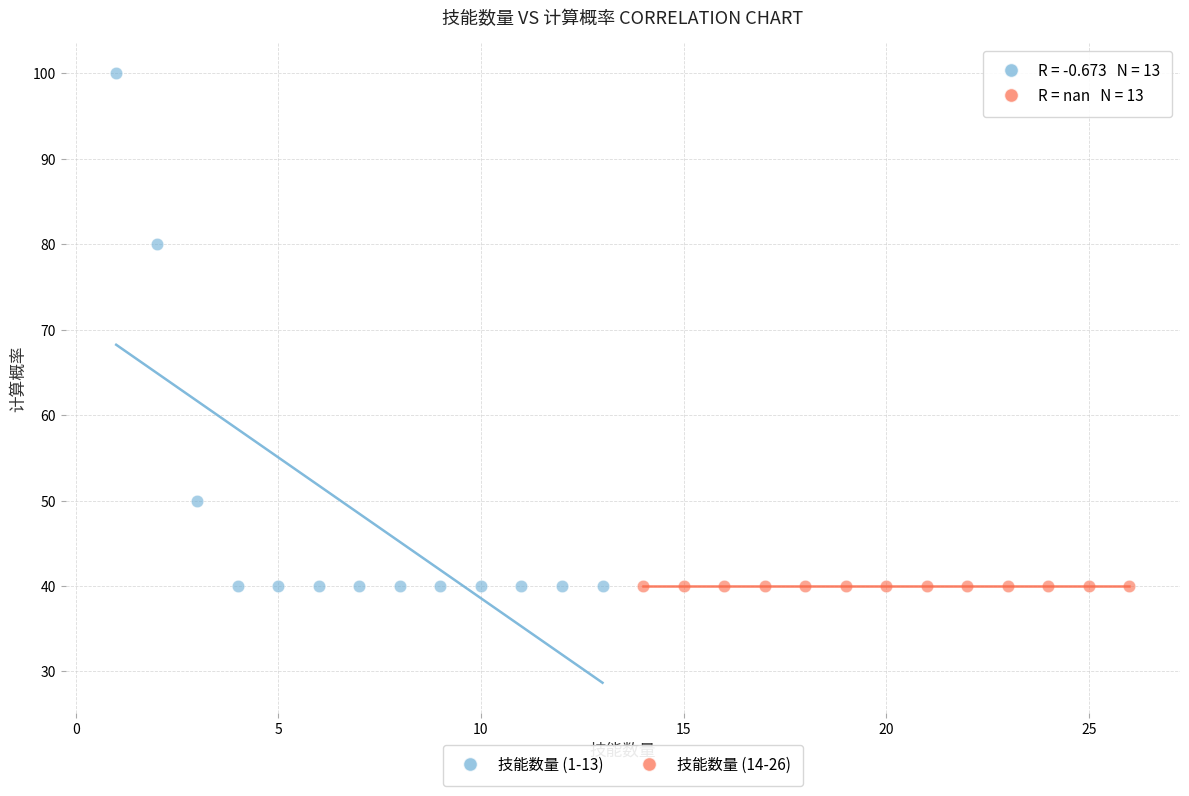

Which series reaches the maximum Y coordinate?

技能数量 (1-13)